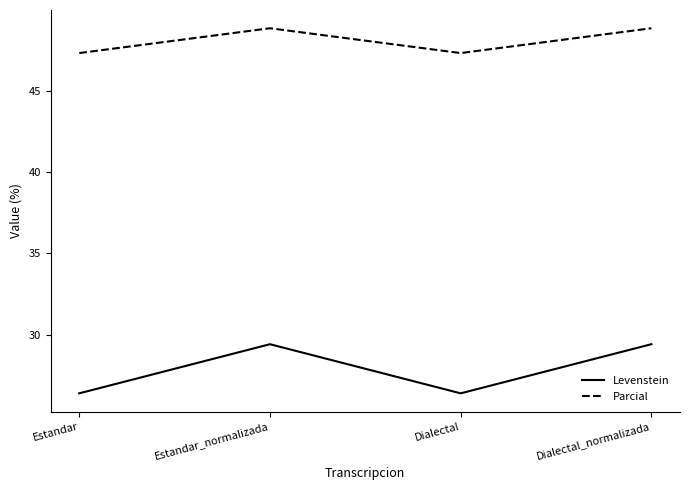

What is the total value across all series at Estandar?

73.7